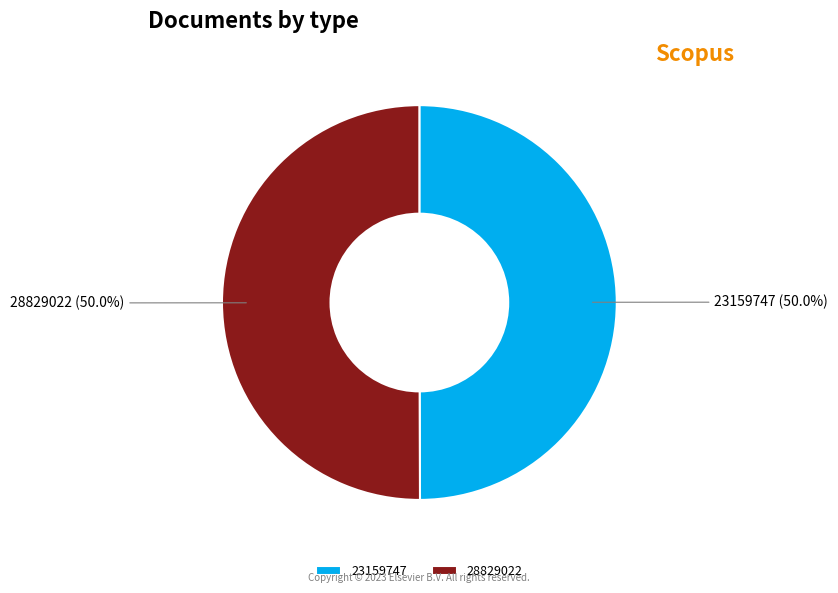

How much of the chart is everything except 23159747?

50.0%